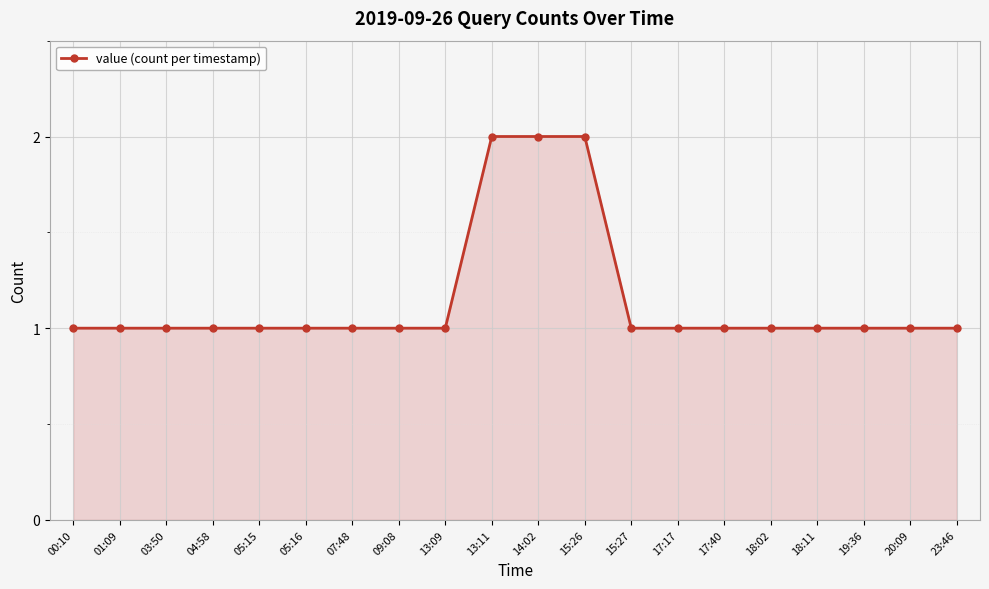

What is the difference between the maximum and minimum values?

1